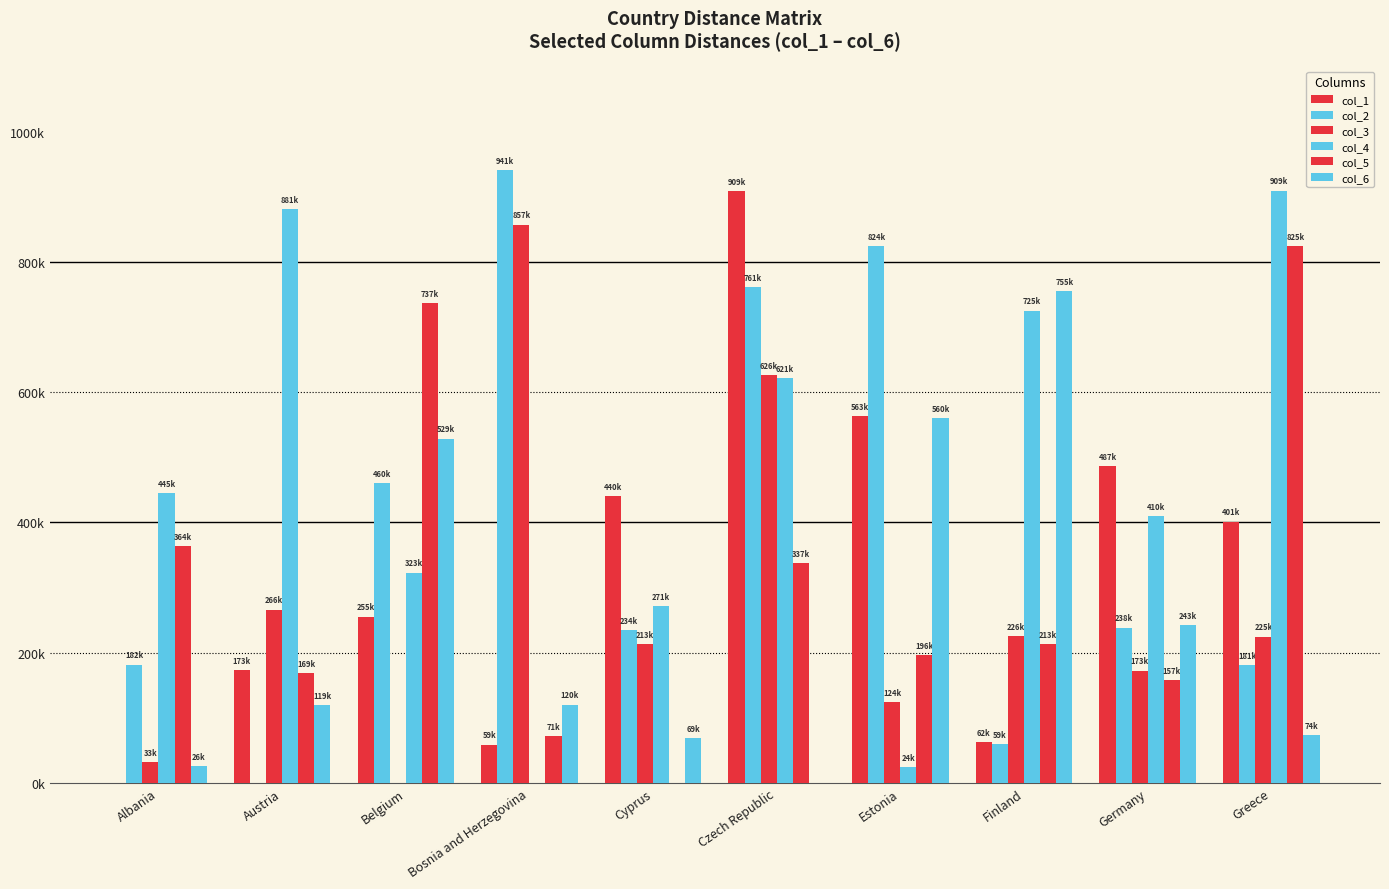

Are the bars horizontal?

No